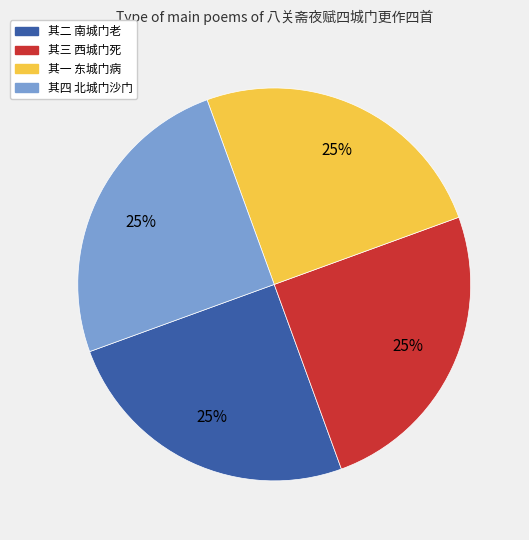

Is there any slice that represents more than half of the pie?

No